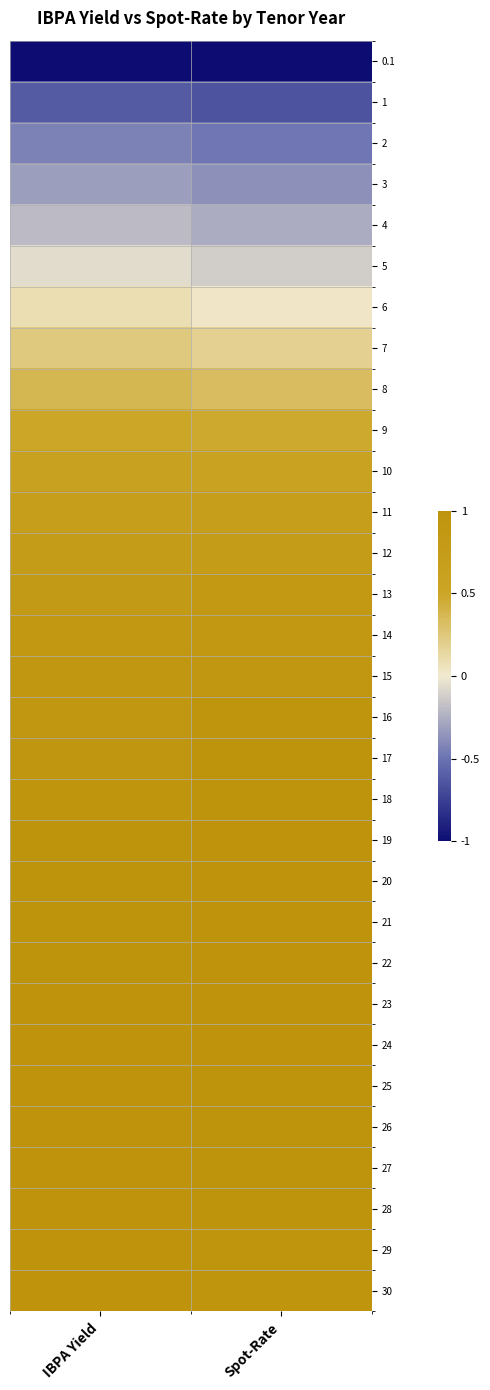

At IBPA Yield, list the series in order from smallest to largest.

0.1, 1, 2, 3, 4, 5, 6, 7, 8, 9, 10, 11, 12, 13, 14, 15, 16, 17, 18, 19, 20, 21, 22, 23, 24, 25, 26, 27, 28, 29, 30